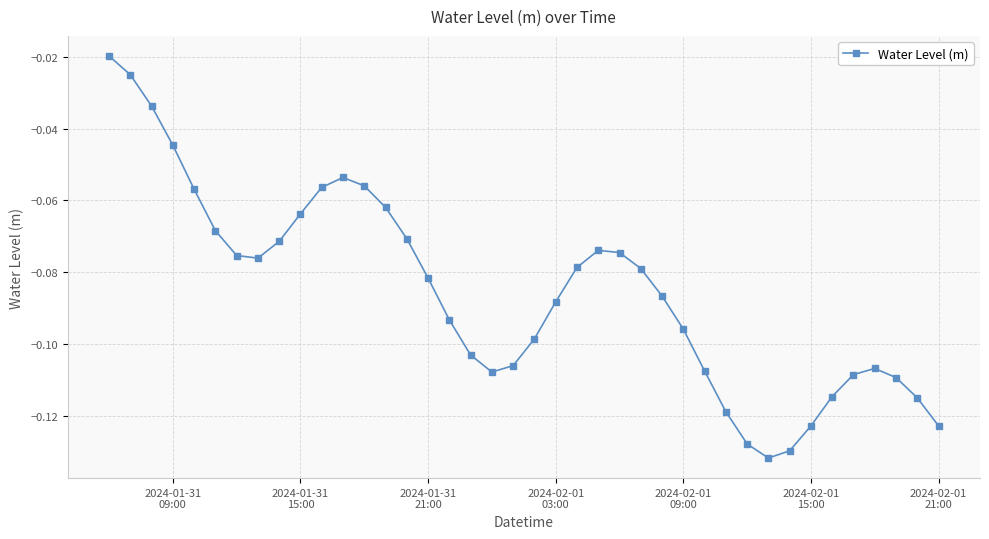

True or false: the data has more than 0 interior local peaks.

True